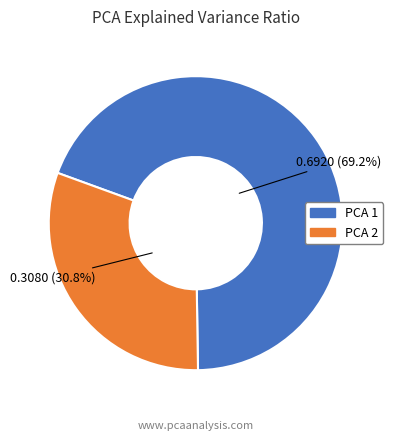

Is there any slice that represents more than half of the pie?

Yes